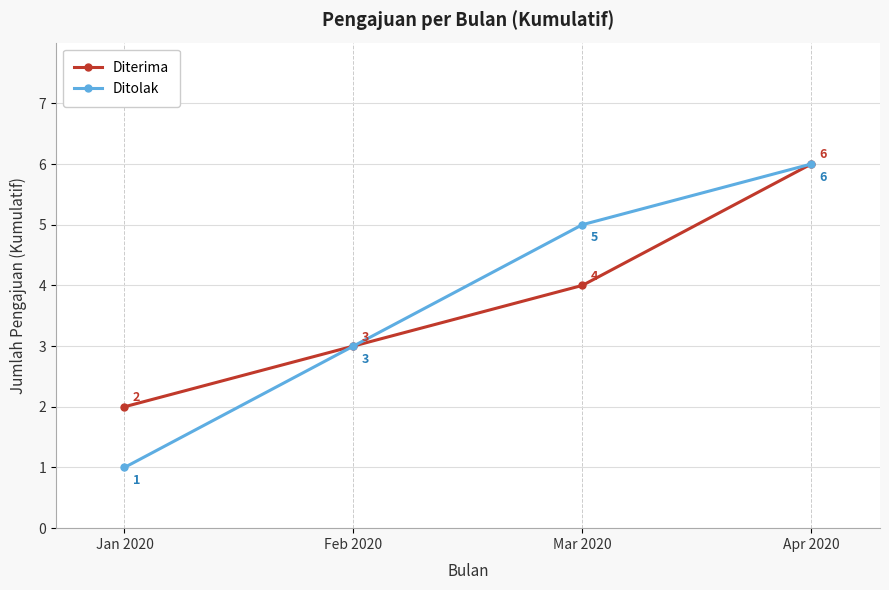

How many values in the Ditolak series are below 5?

2